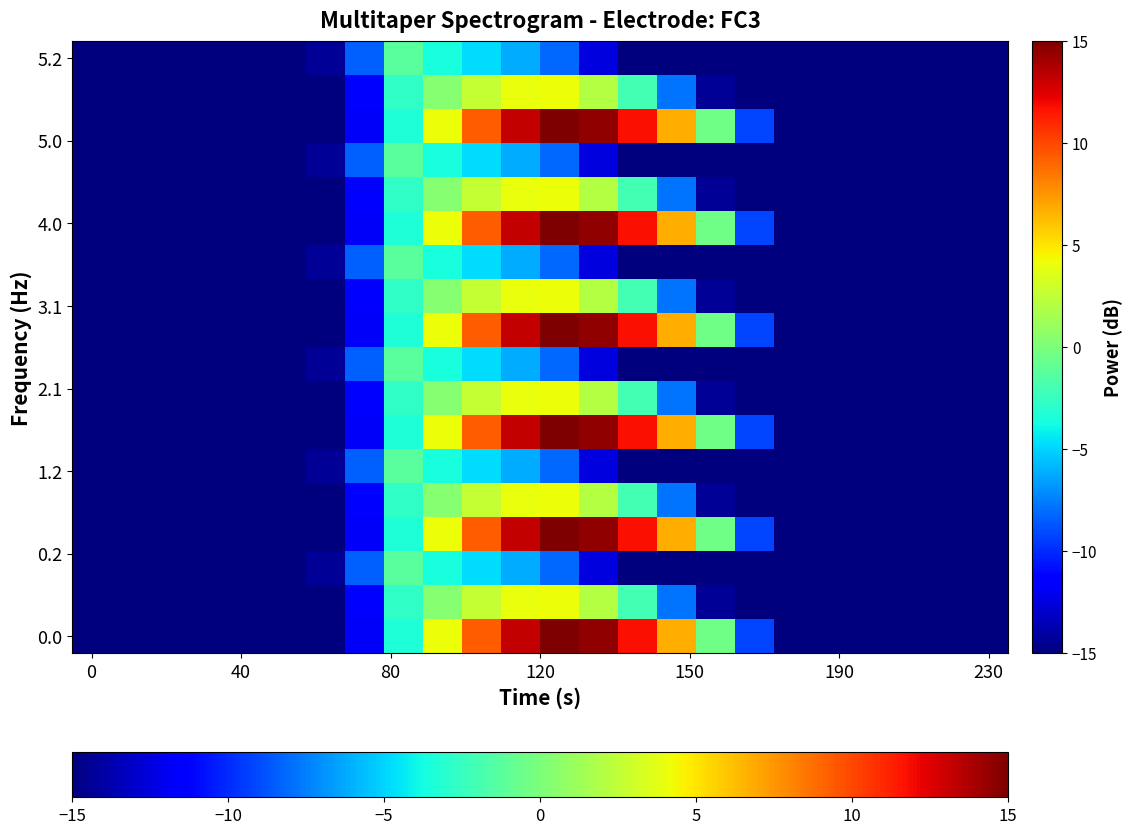

What is the minimum value shown in the chart?

-15.0